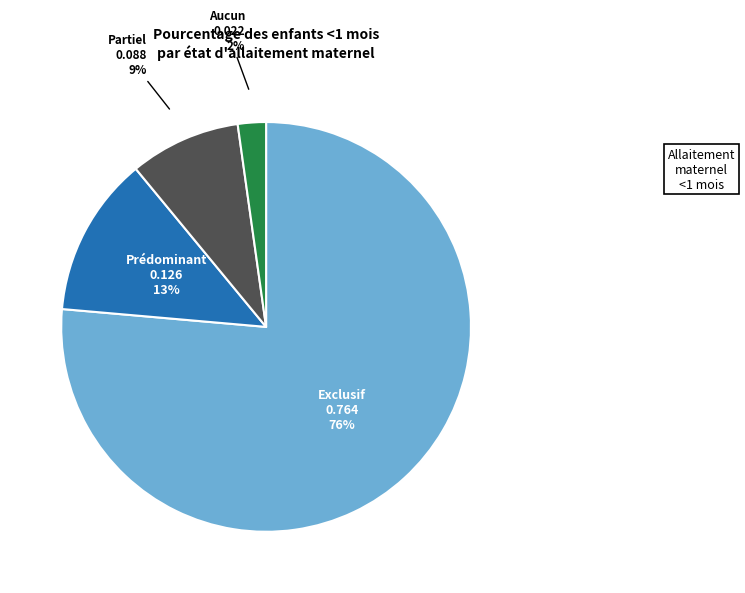

To the nearest percent, what is the difference between the largest and smallest slice percentages?

74%